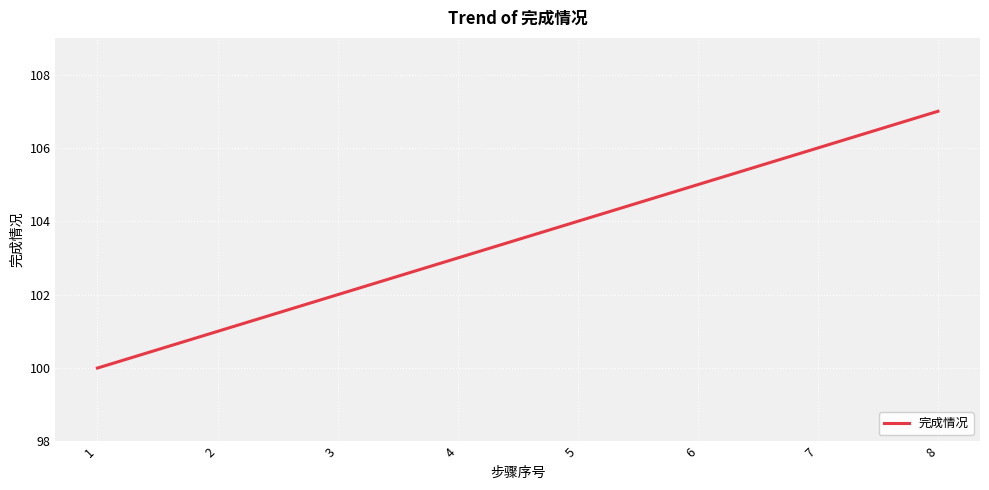

Approximately how many times larger is the value at 8 compared to 7?

1.0